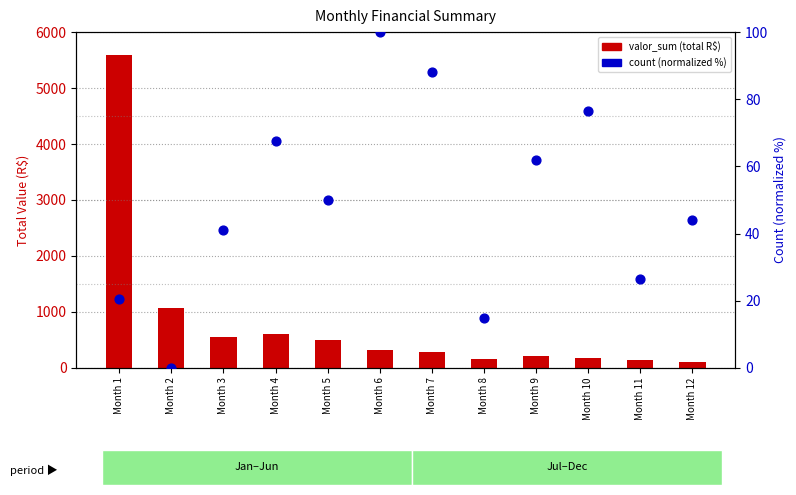

Which series has the largest total across all categories?

valor_sum